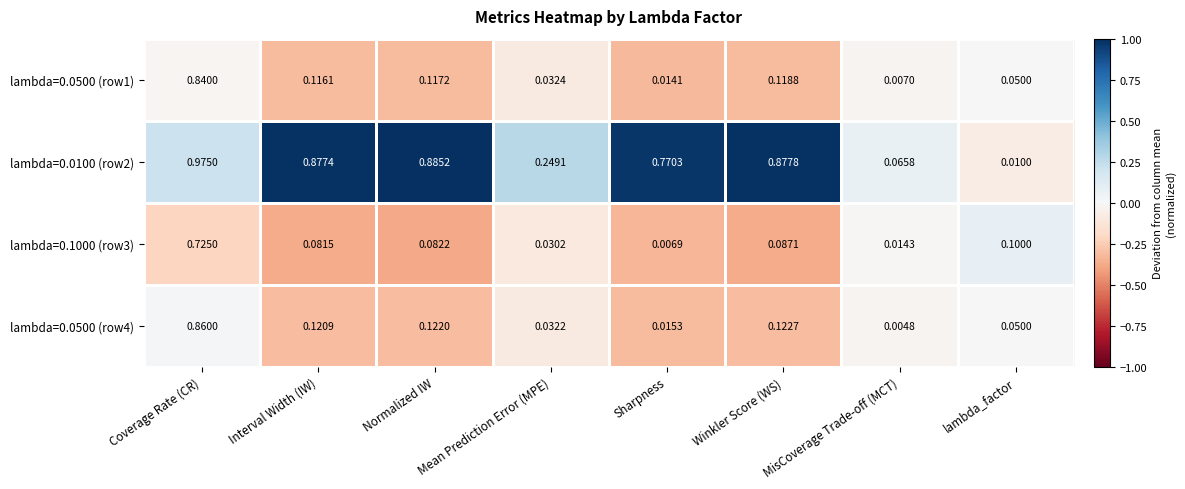

List the series in order of their peak value, highest first.

lambda=0.0100 (row2), lambda=0.0500 (row4), lambda=0.0500 (row1), lambda=0.1000 (row3)